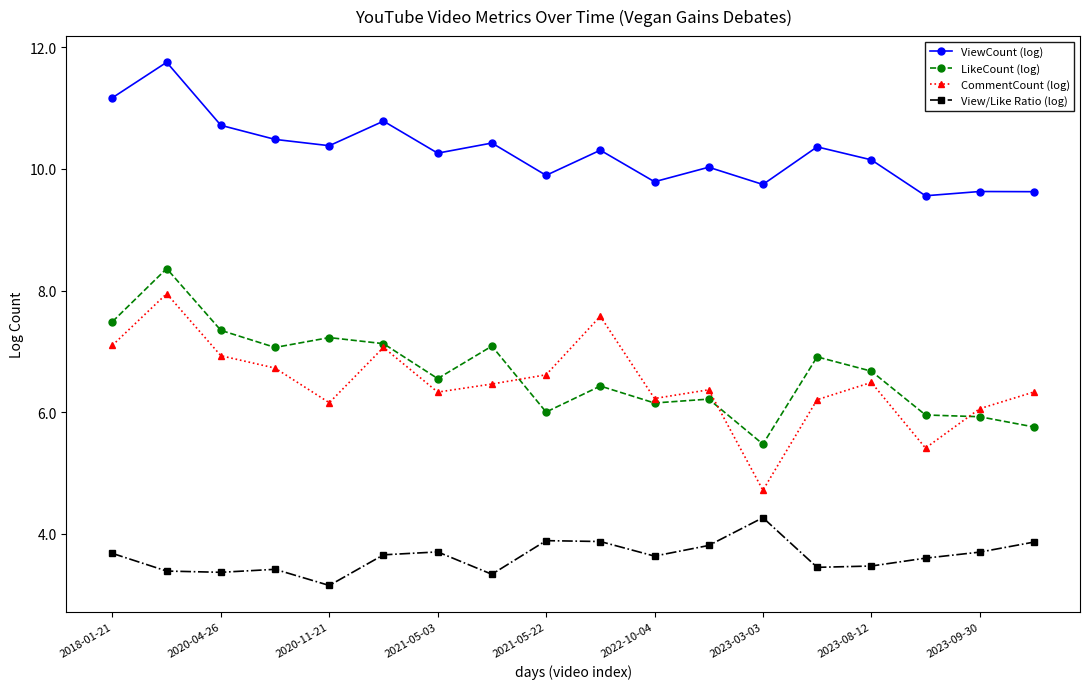

True or false: ViewCount (log) and CommentCount (log) cross at least once.

False